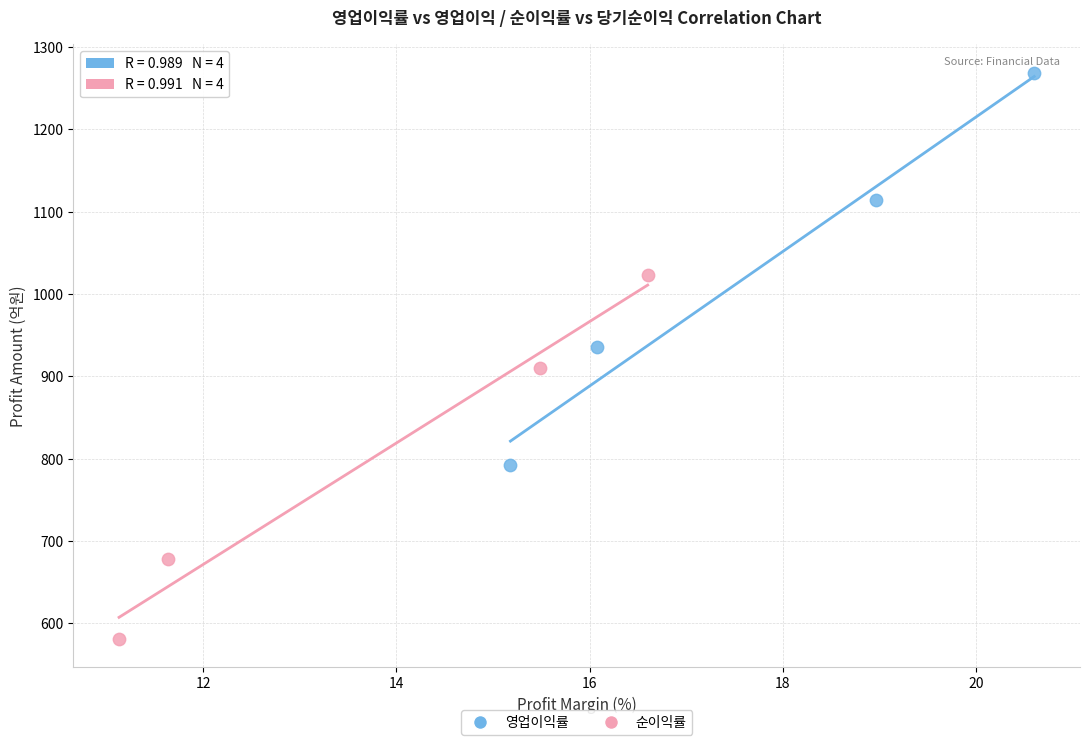

Which series contains the highest Y value?

영업이익률